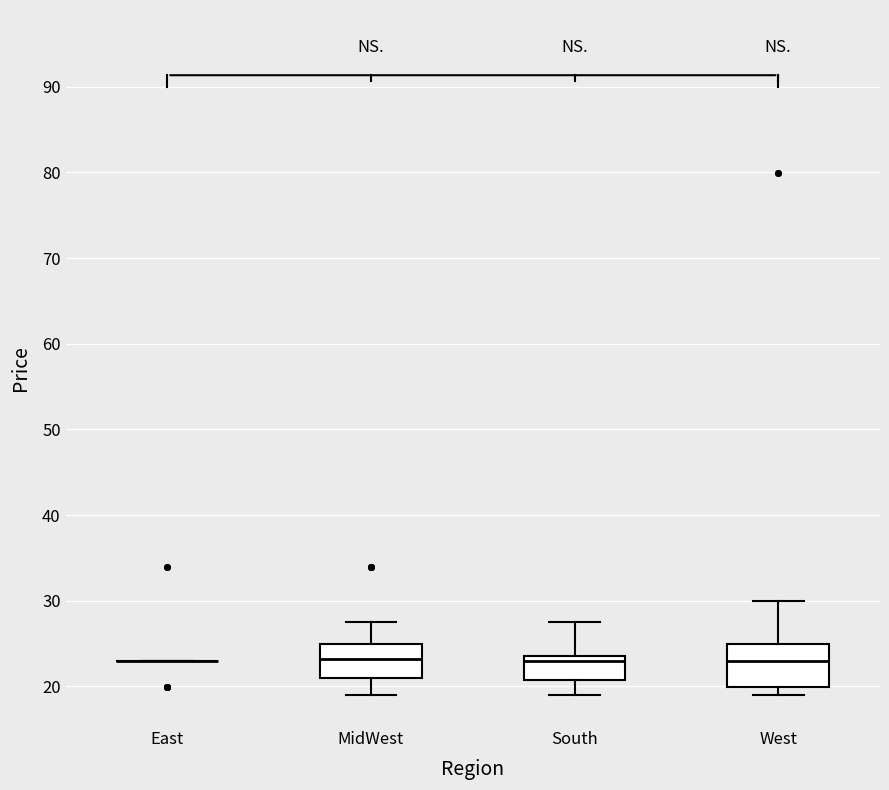

Reading left to right, transcribe this box plot: for each box, give where its median line is, the range the box spans, and where its two whiskers end, as read against the y-axis. The values are not printed on the chart, so give them approximately, as read against the axis.

East: box collapsed to a line at 23, whiskers 23 to 23
MidWest: median 23, box 21 to 25, whiskers 19 to 28
South: median 23, box 21 to 24, whiskers 19 to 28
West: median 23, box 20 to 25, whiskers 19 to 30